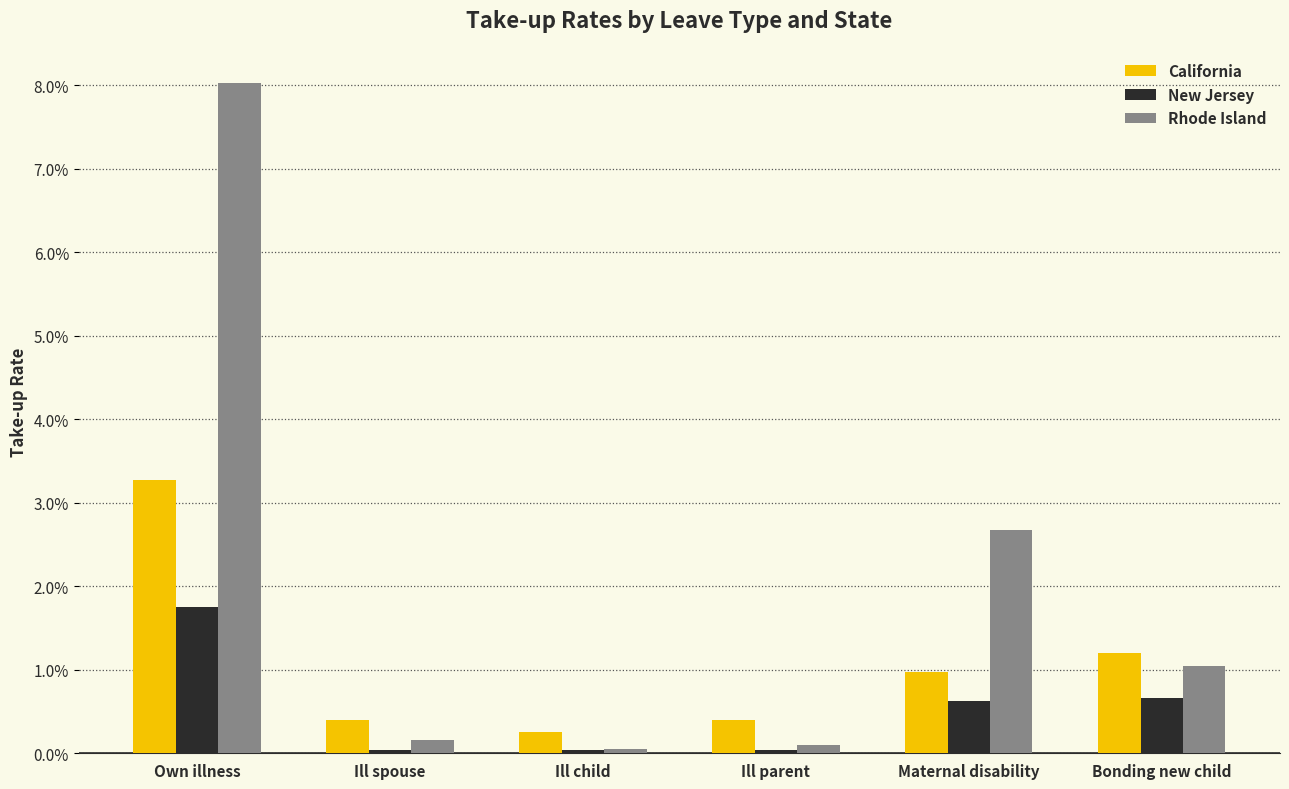

Does the chart contain any negative values?

No